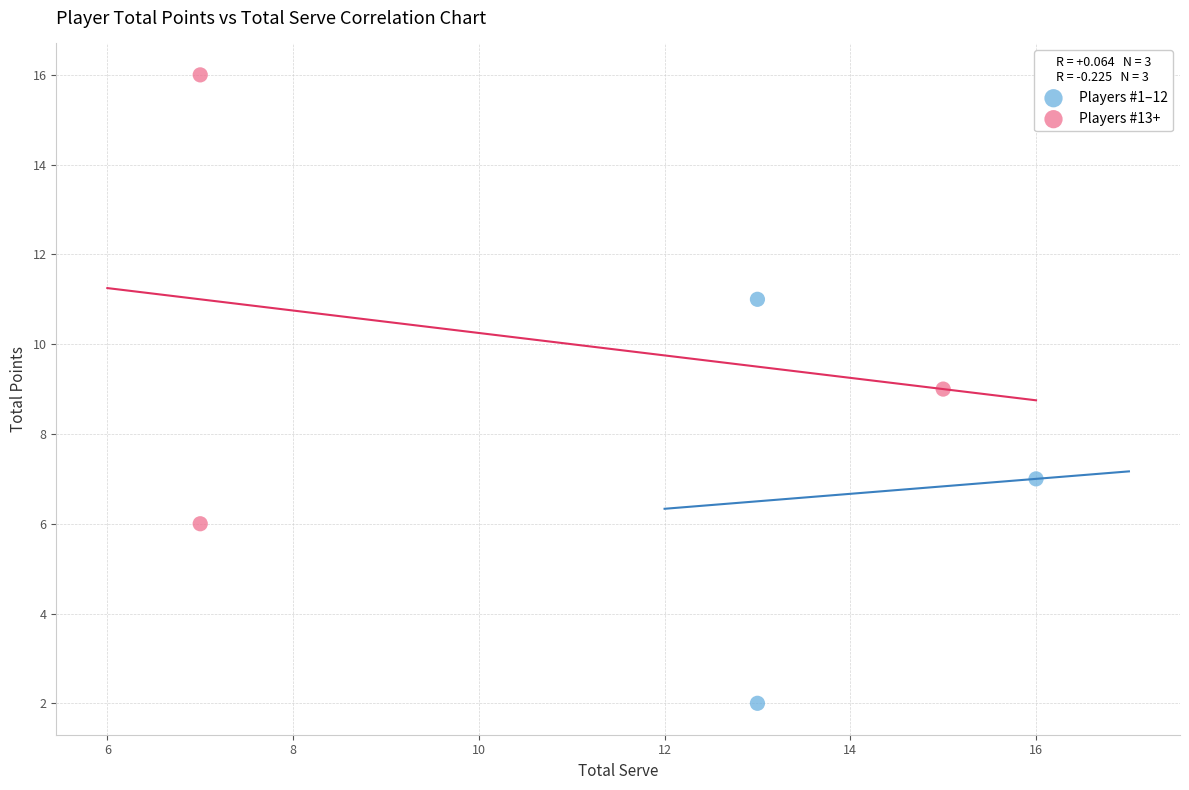

What are all the series names shown in the legend?

Players #1–12, Players #13+